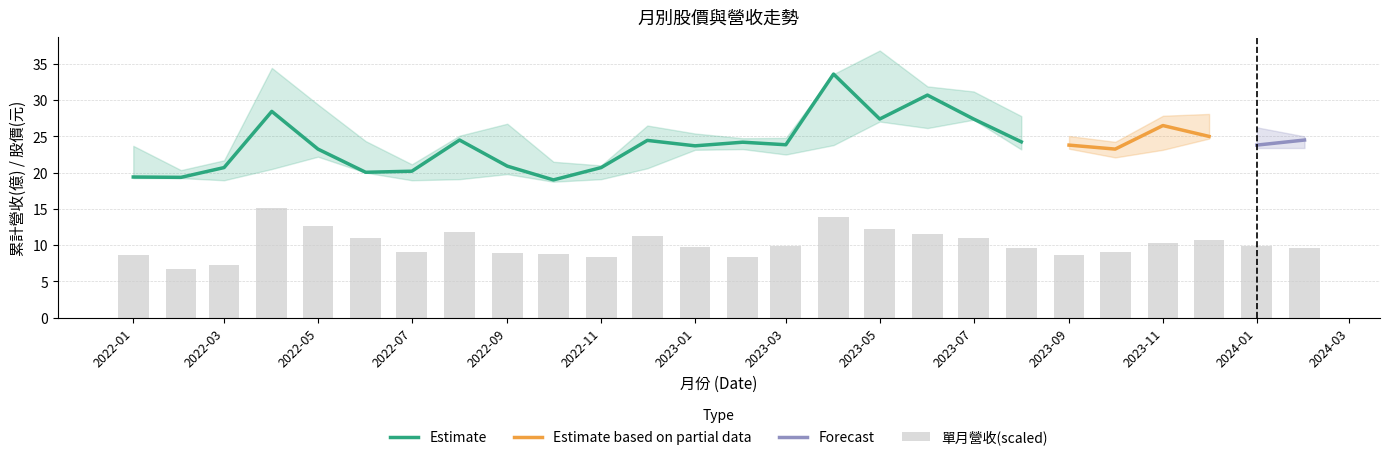

What is the highest value of the Estimate series?

33.6